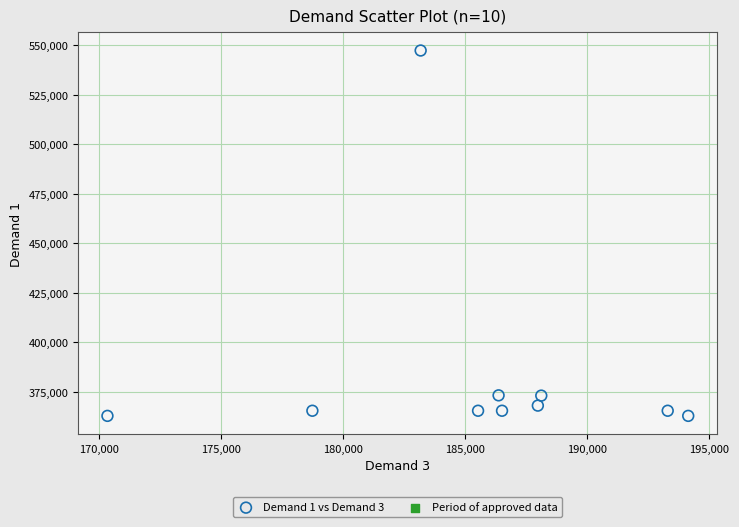

What is the average Y value?

384989